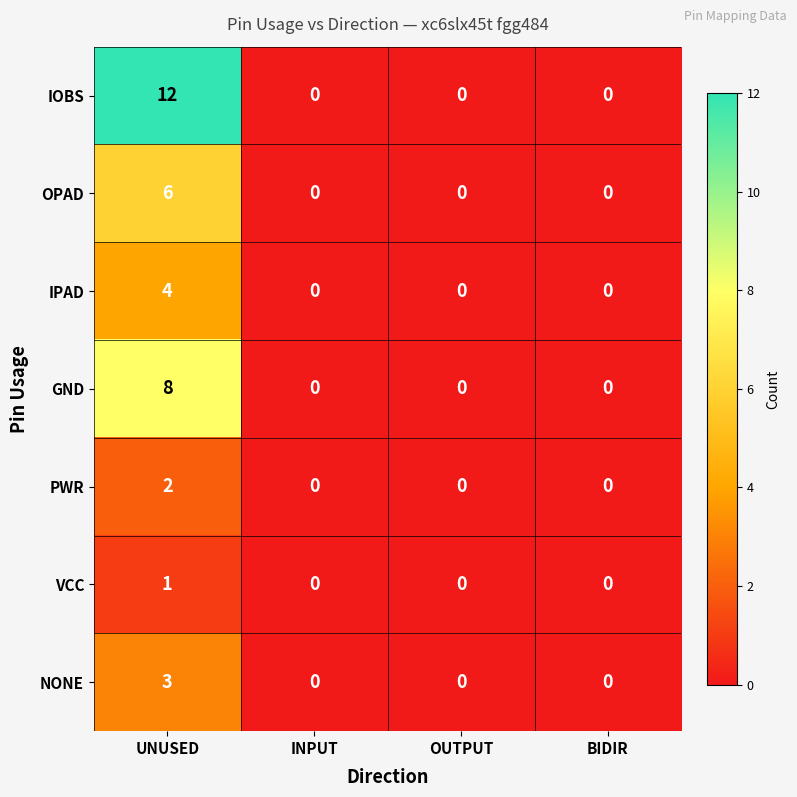

The IOBS series shows 0 at BIDIR. True or false?

True